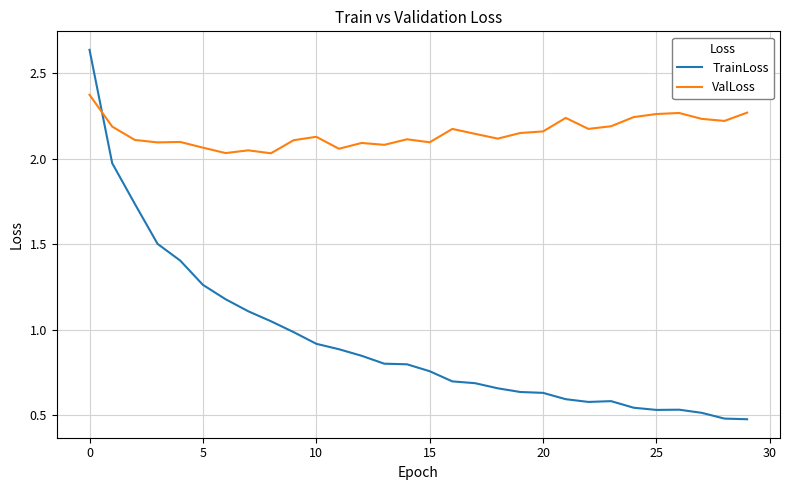

How many lines are shown in the chart?

2